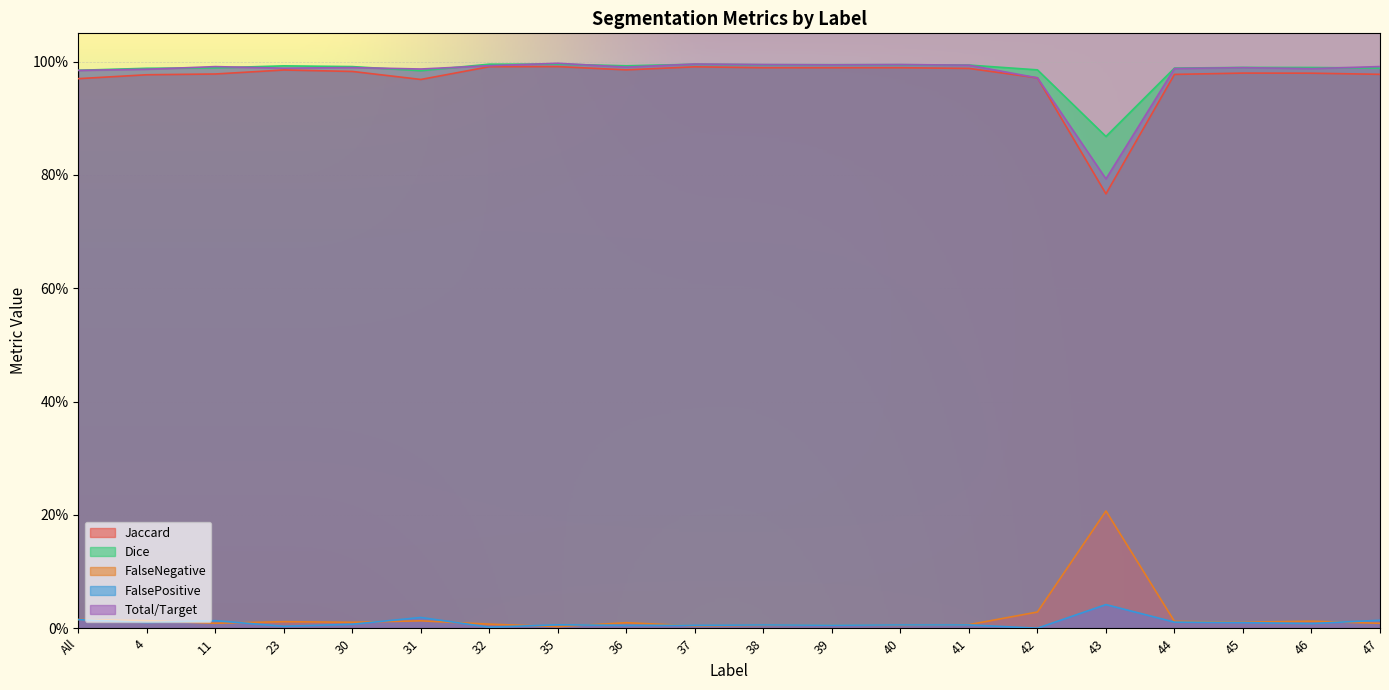

The value of Jaccard at 4 is 1.7. True or false?

False